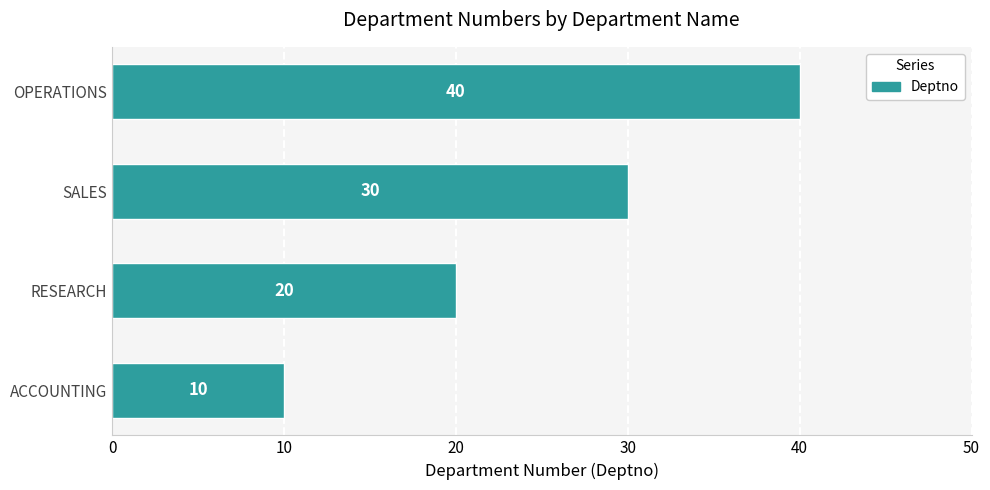

What is the change in value from SALES to OPERATIONS?

+10